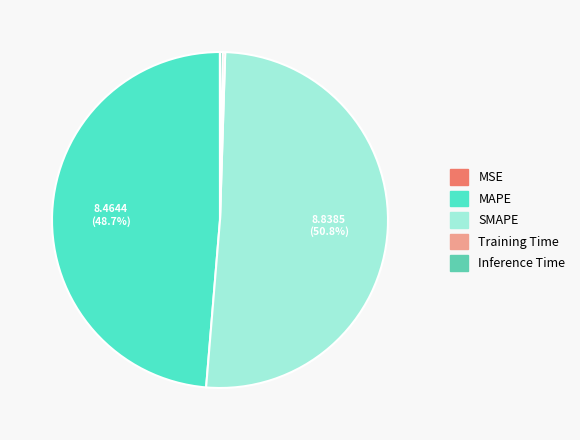

To the nearest percent, what is the average slice percentage?

20%